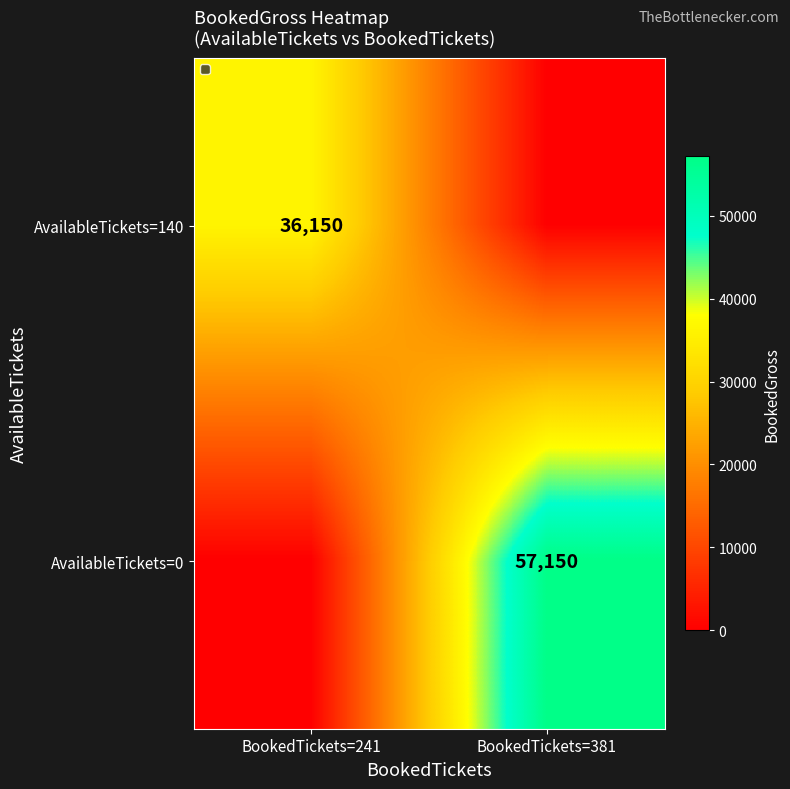

True or false: AvailableTickets=0 has a value of 24383 at BookedTickets=381.

False